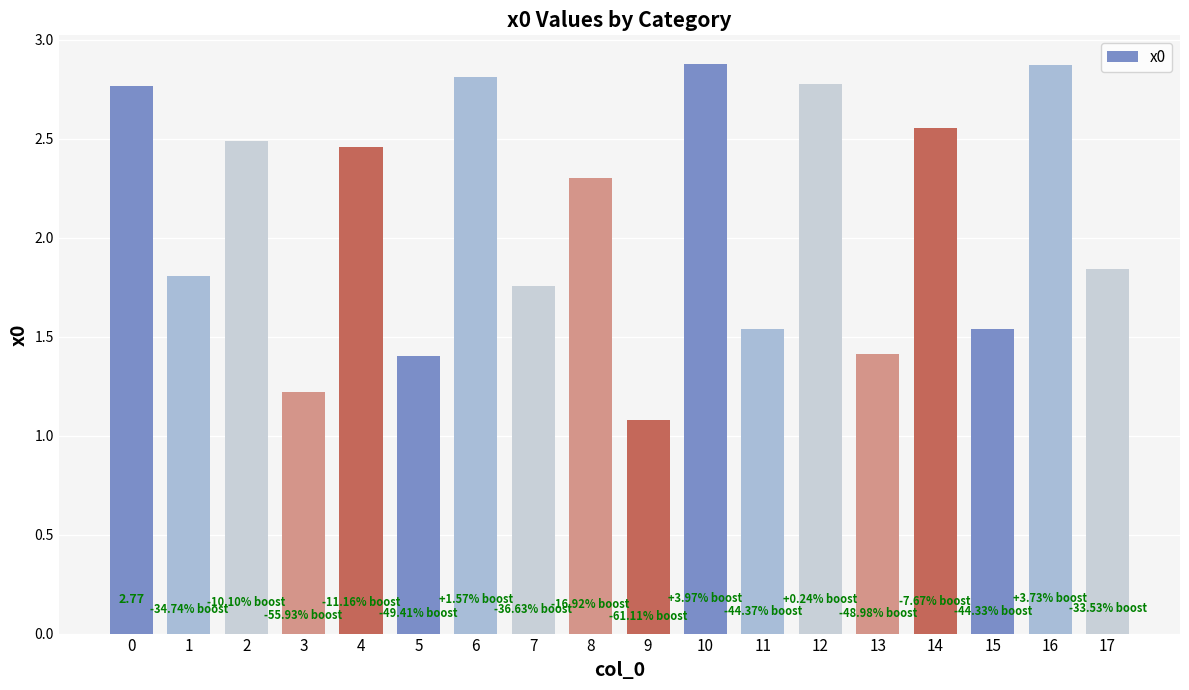

How many data points are less than 2?

9